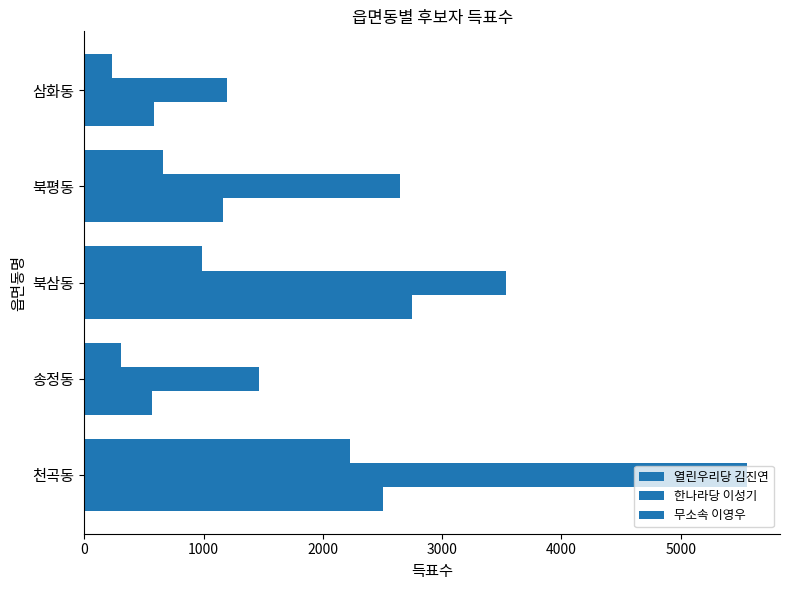

How many categories are shown in the chart?

5